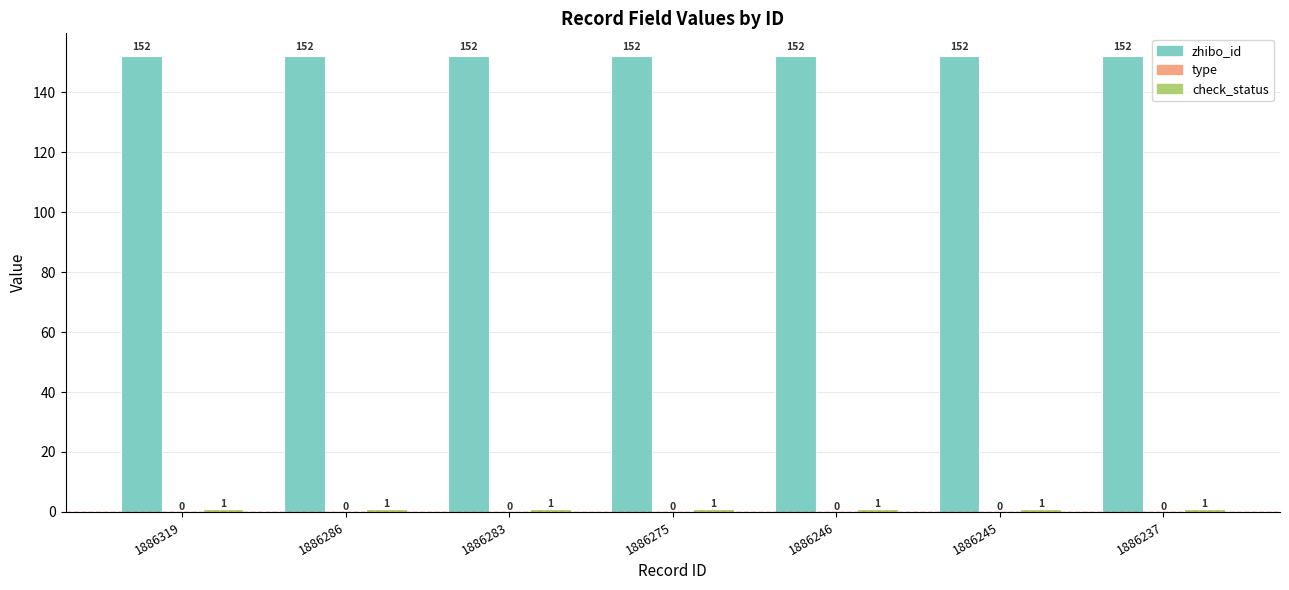

What is the average value of the zhibo_id series?

152